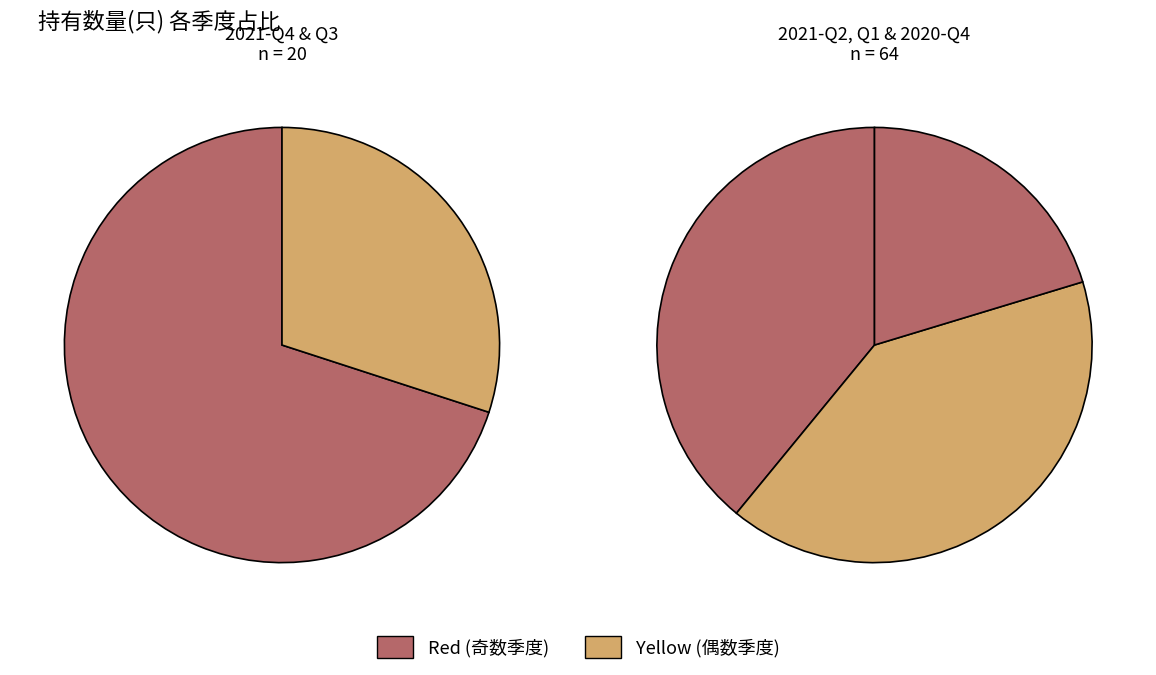

Is it true that 2021-Q1 is 24% of the pie?

False